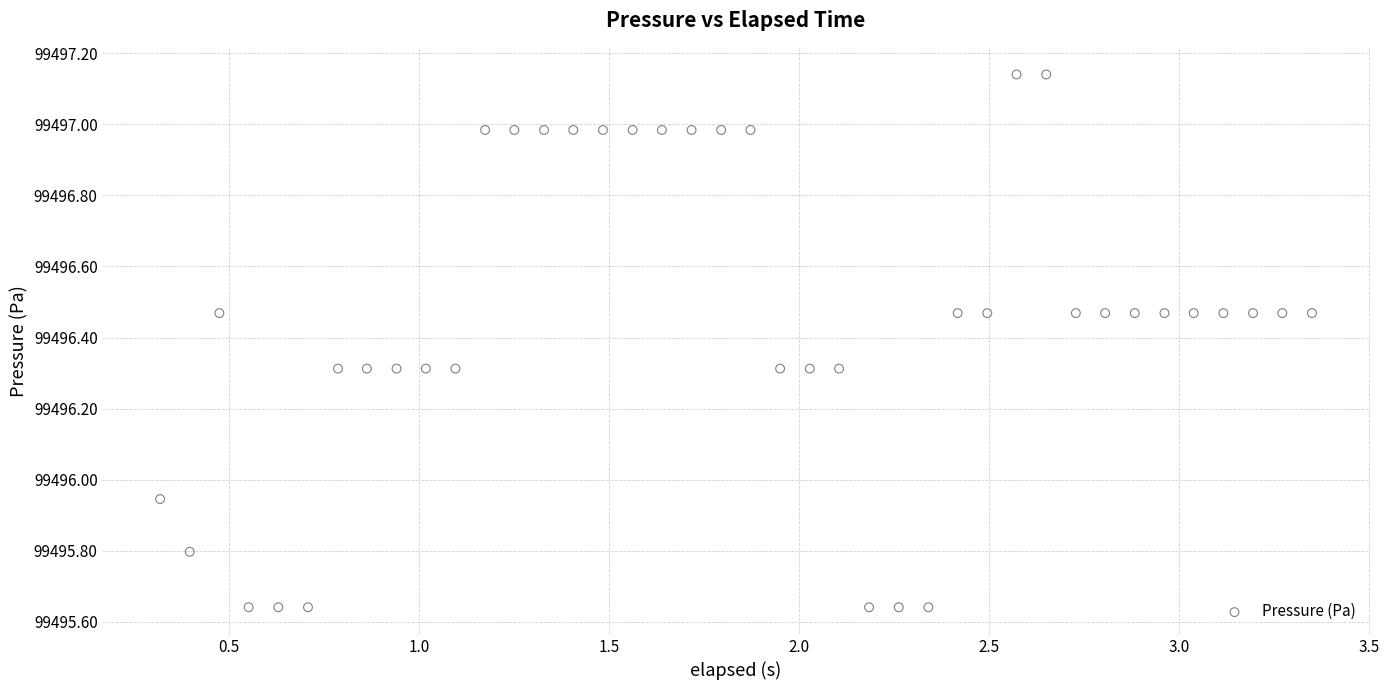

What is the range of Y values (max minus min)?

1.5